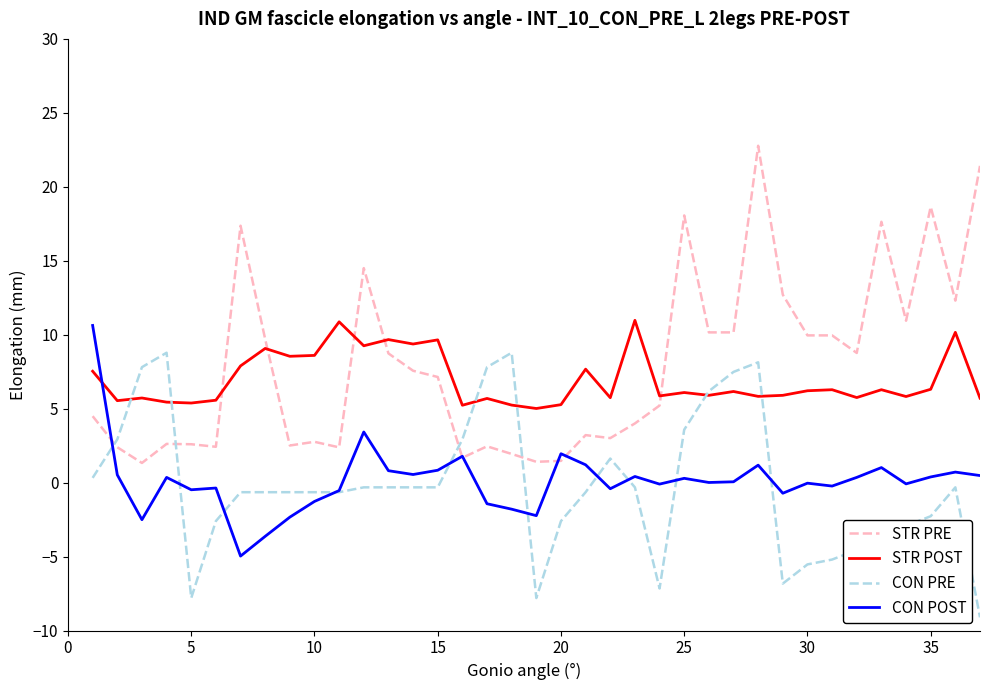

After their last crossing, which series has the higher values: CON PRE or STR PRE?

STR PRE